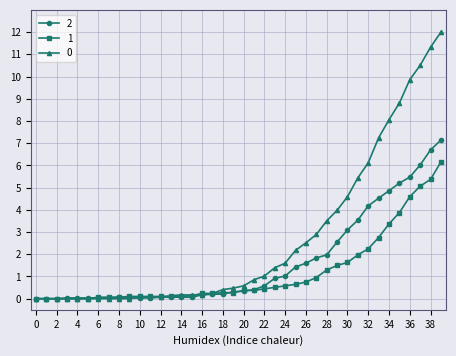

Rank the series by their average value, from lowest to highest.

1, 2, 0